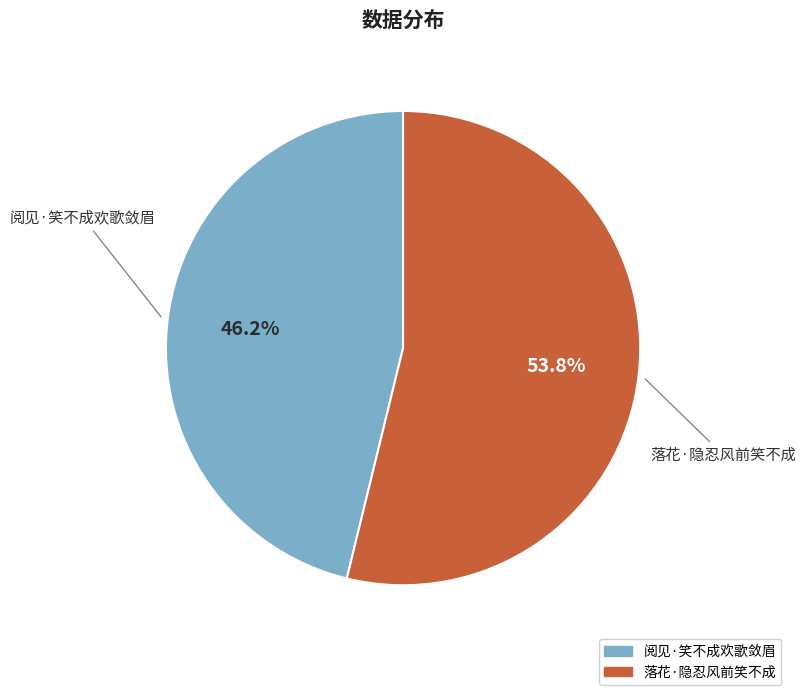

Which slice is the smallest?

阅见·笑不成欢歌敛眉